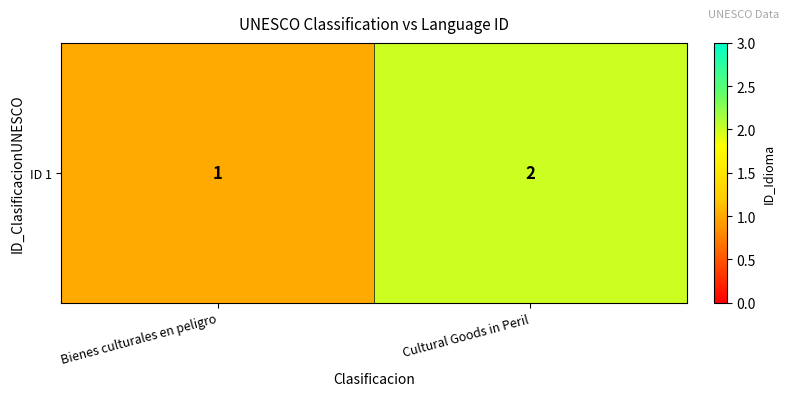

Rank the categories by value from lowest to highest.

Bienes culturales en peligro, Cultural Goods in Peril